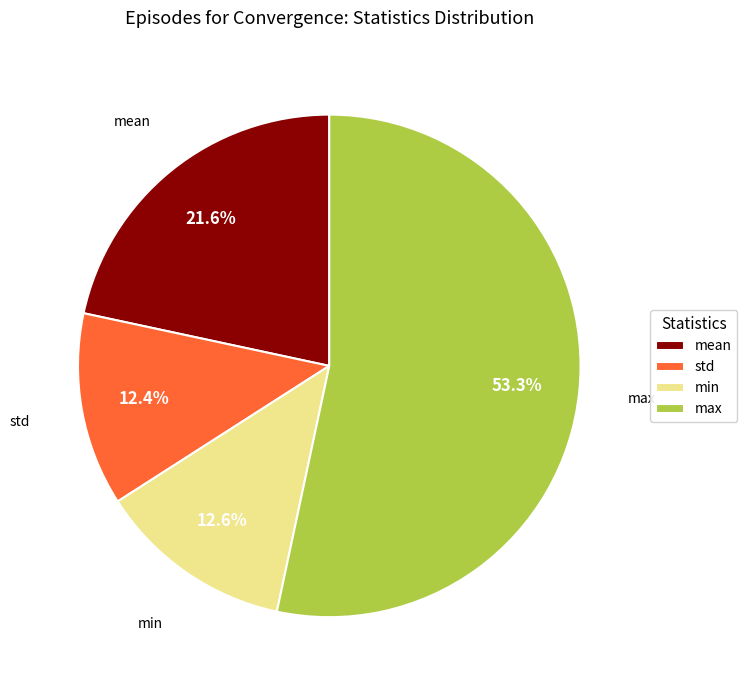

How much of the chart is everything except min?

87.4%